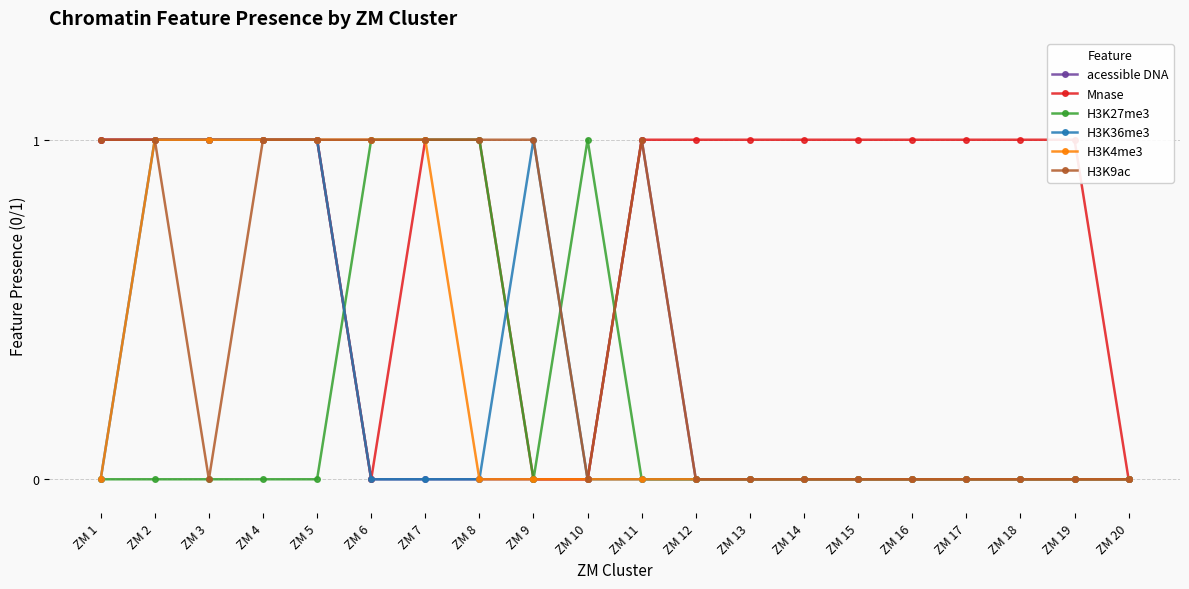

True or false: H3K27me3 has a value of 0 at ZM 18.

False